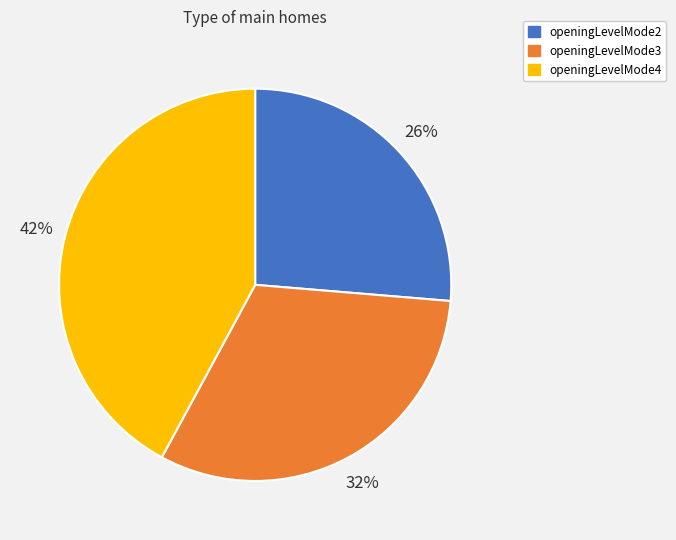

Count the number of slices in the pie.

3